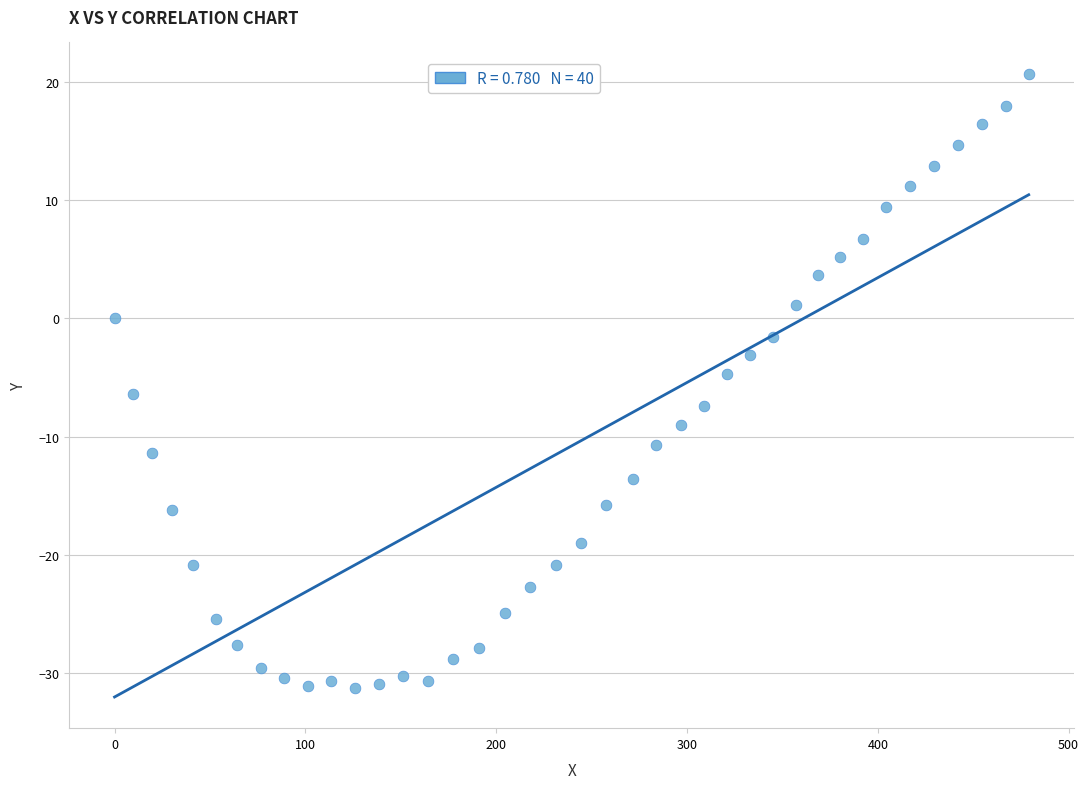

What is the range of Y values (max minus min)?

52.0